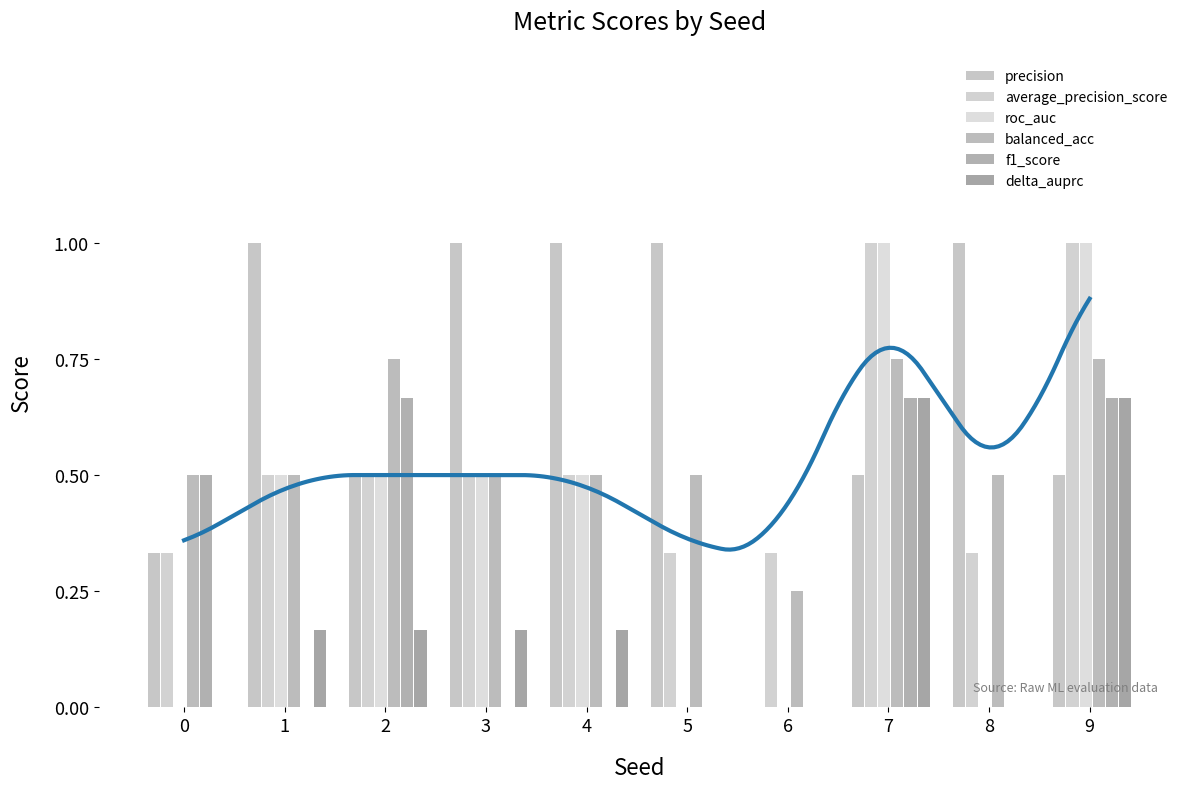

Rank the categories by precision value from highest to lowest.

1, 3, 4, 5, 8, 2, 7, 9, 0, 6